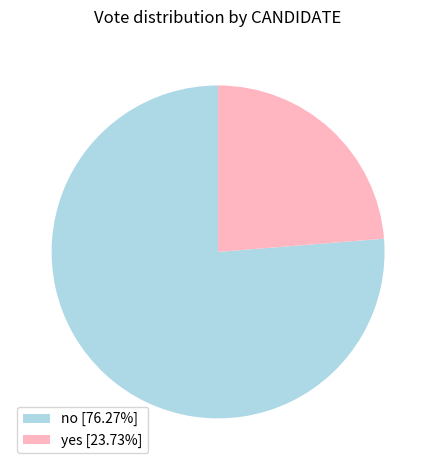

Is there any slice that represents more than half of the pie?

Yes